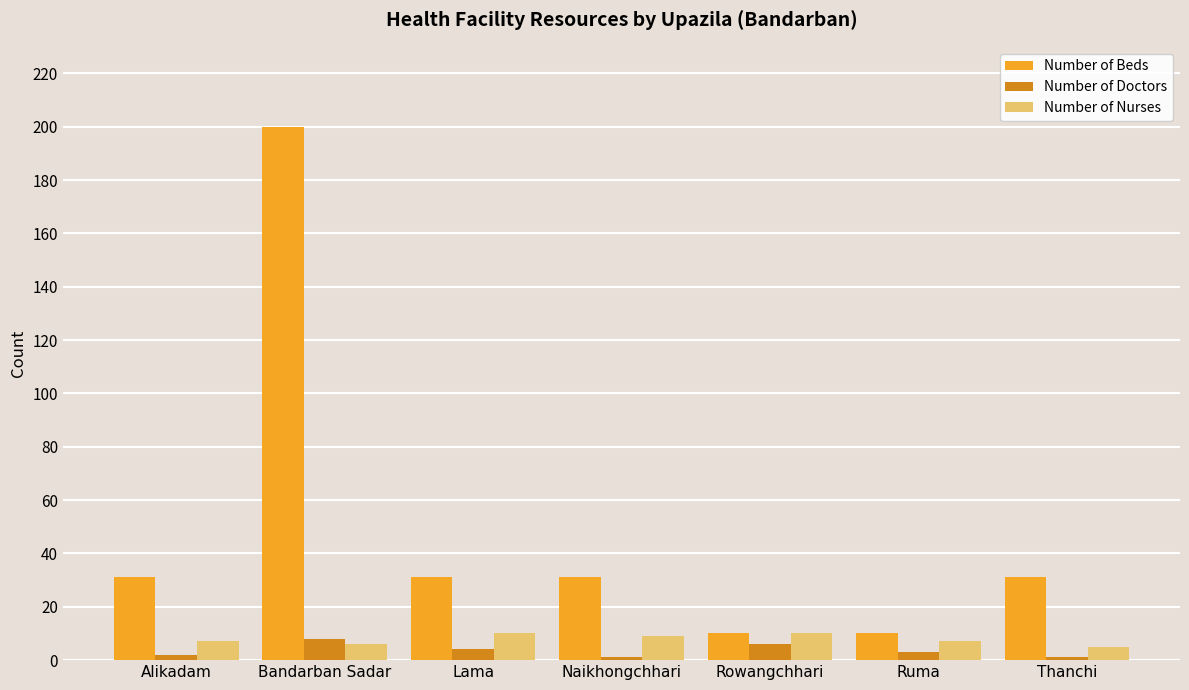

Reading left to right, transcribe all the data shown in this chart.

Number of Beds: 31	200	31	31	10	10	31
Number of Doctors: 2	8	4	1	6	3	1
Number of Nurses: 7	6	10	9	10	7	5